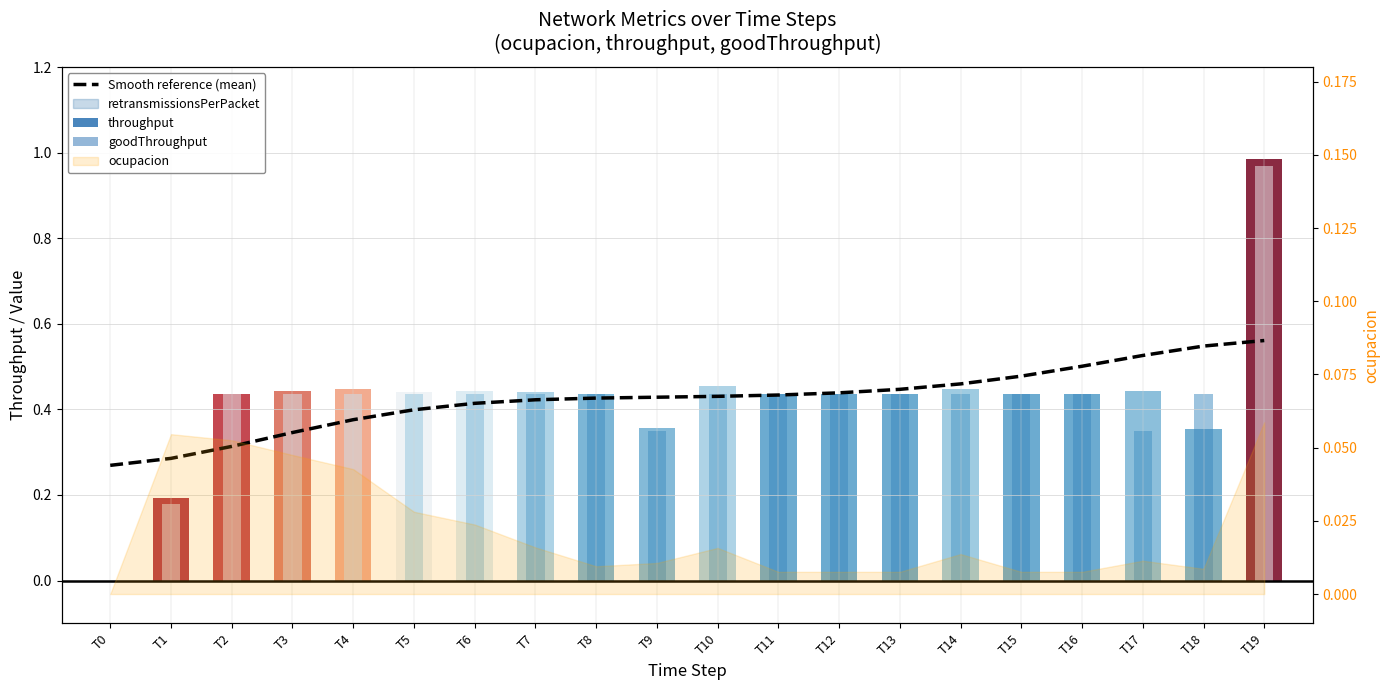

How many values are between 0 and 1?

20